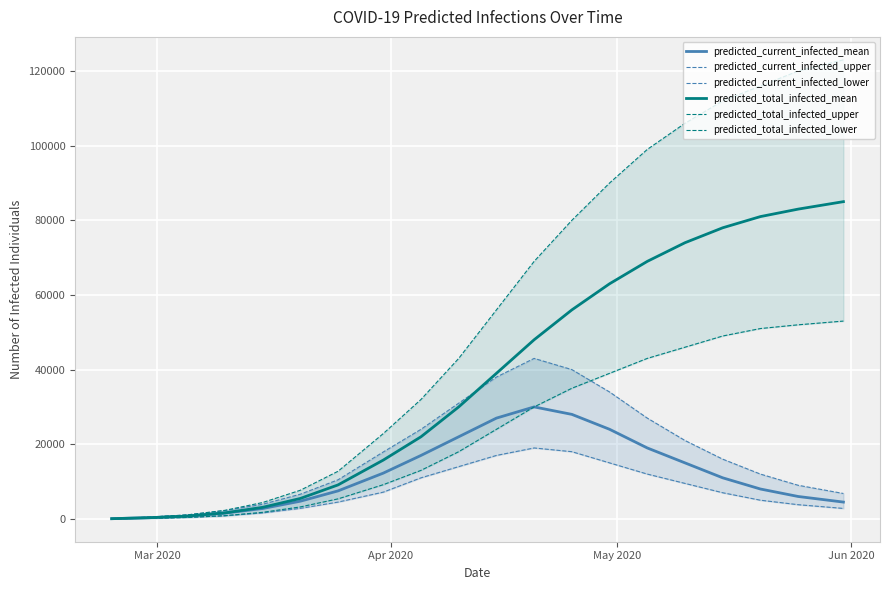

Reading left to right, extract all data points from this chart.

predicted_current_infected_mean: 53	321	739	1550	2776	4734	7497	12261	17000	22000	27000	30000	28000	24000	19000	15000	11000	8000	6000	4500
predicted_current_infected_upper: 77	462	1062	2211	3916	6605	10466	17928	24000	31000	38000	43000	40000	34000	27000	21000	16000	12000	9000	6800
predicted_current_infected_lower: 27	162	382	835	1590	2820	4499	7164	11000	14000	17000	19000	18000	15000	12000	9500	7000	5000	3800	2800
predicted_total_infected_mean: 53	321	739	1603	3096	5474	9100	15754	22000	30000	39000	48000	56000	63000	69000	74000	78000	81000	83000	85000
predicted_total_infected_upper: 77	462	1062	2288	4378	7667	12754	22854	32000	43000	56000	69000	80000	90000	99000	106000	112000	116000	120000	123000
predicted_total_infected_lower: 27	162	382	862	1752	3202	5362	9161	13000	18000	24000	30000	35000	39000	43000	46000	49000	51000	52000	53000